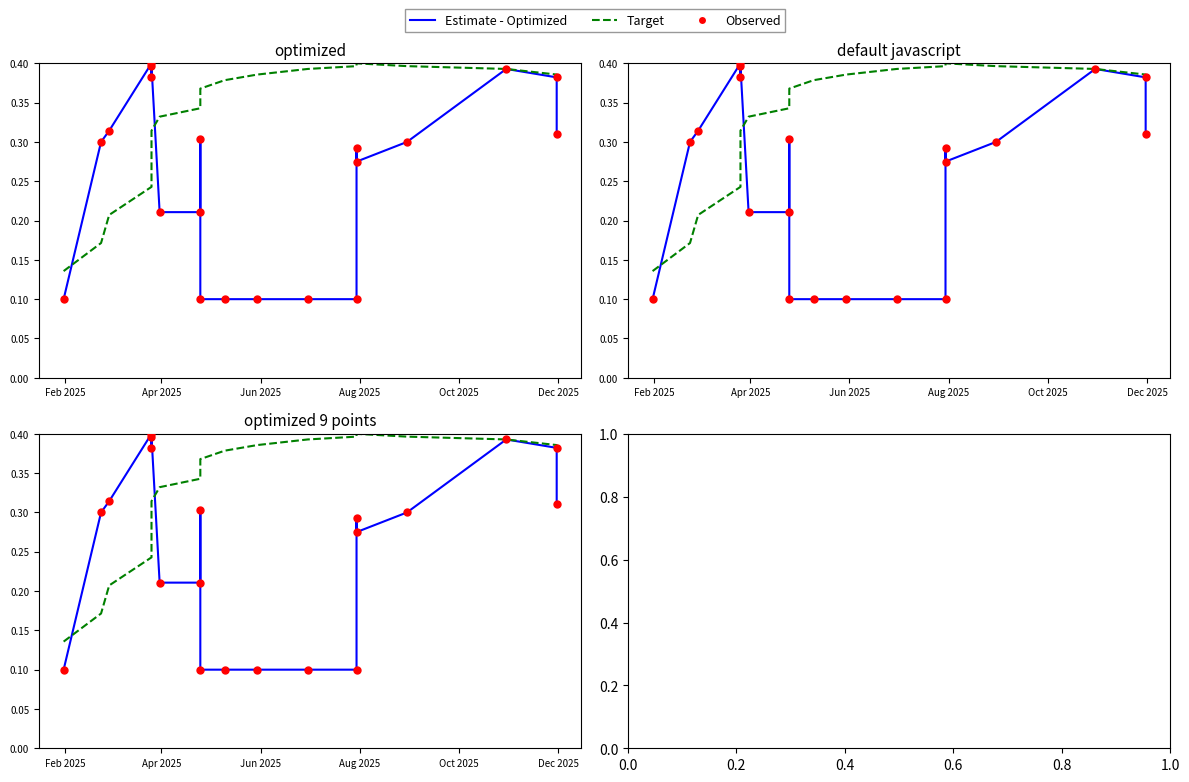

What are all the series names shown in the legend?

Estimate - Optimized, Target, Observed